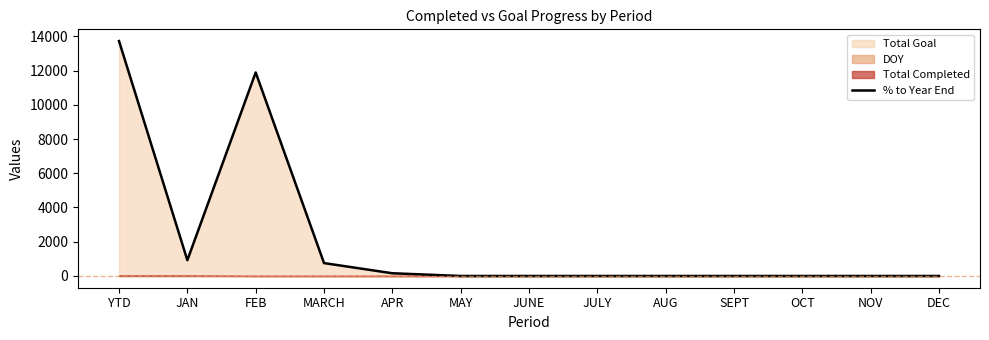

What is the difference between the maximum and minimum values?

13721